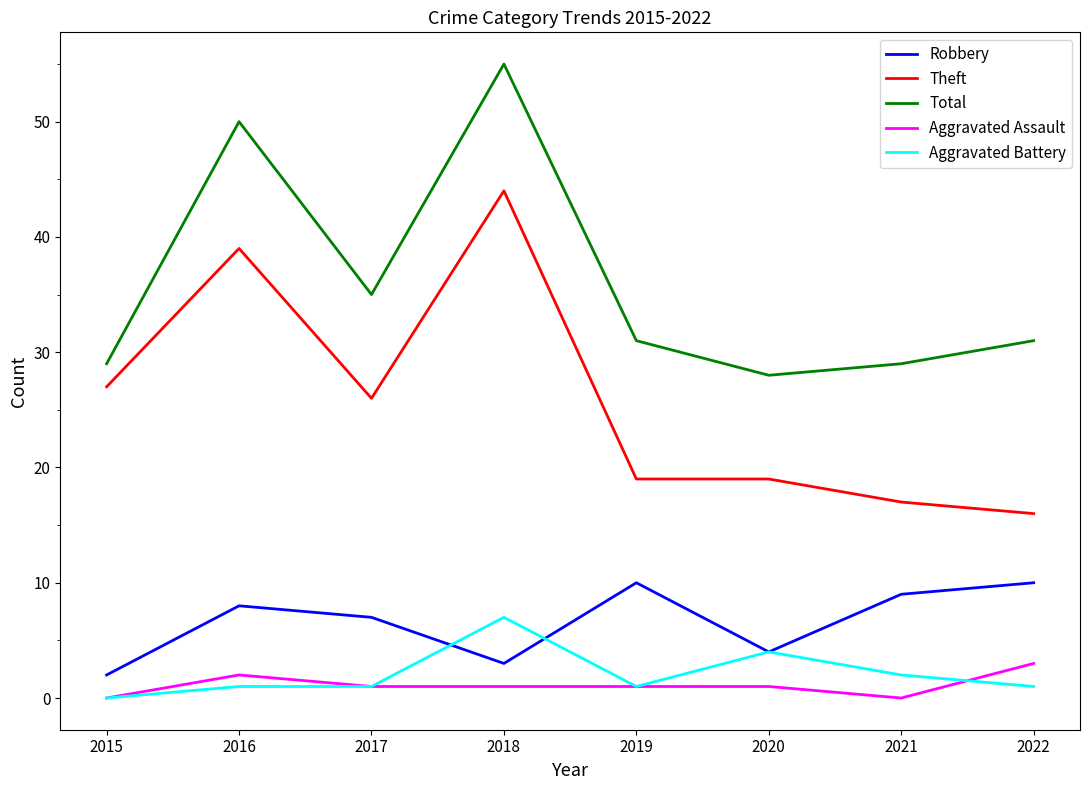

What is the difference between the maximum and minimum values in the Total series?

27